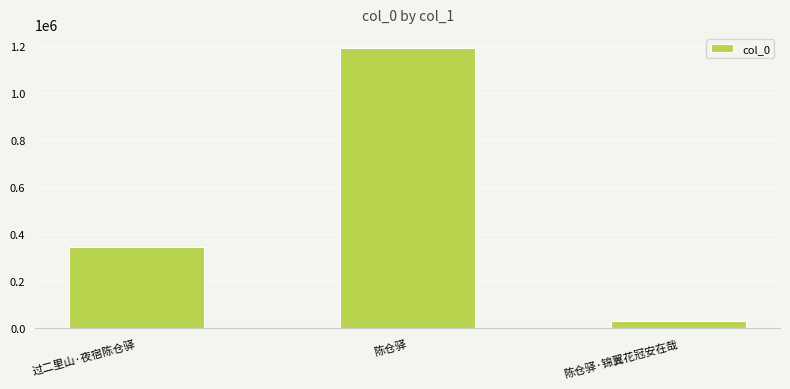

What is the value of the 1st bar from the left?

343644